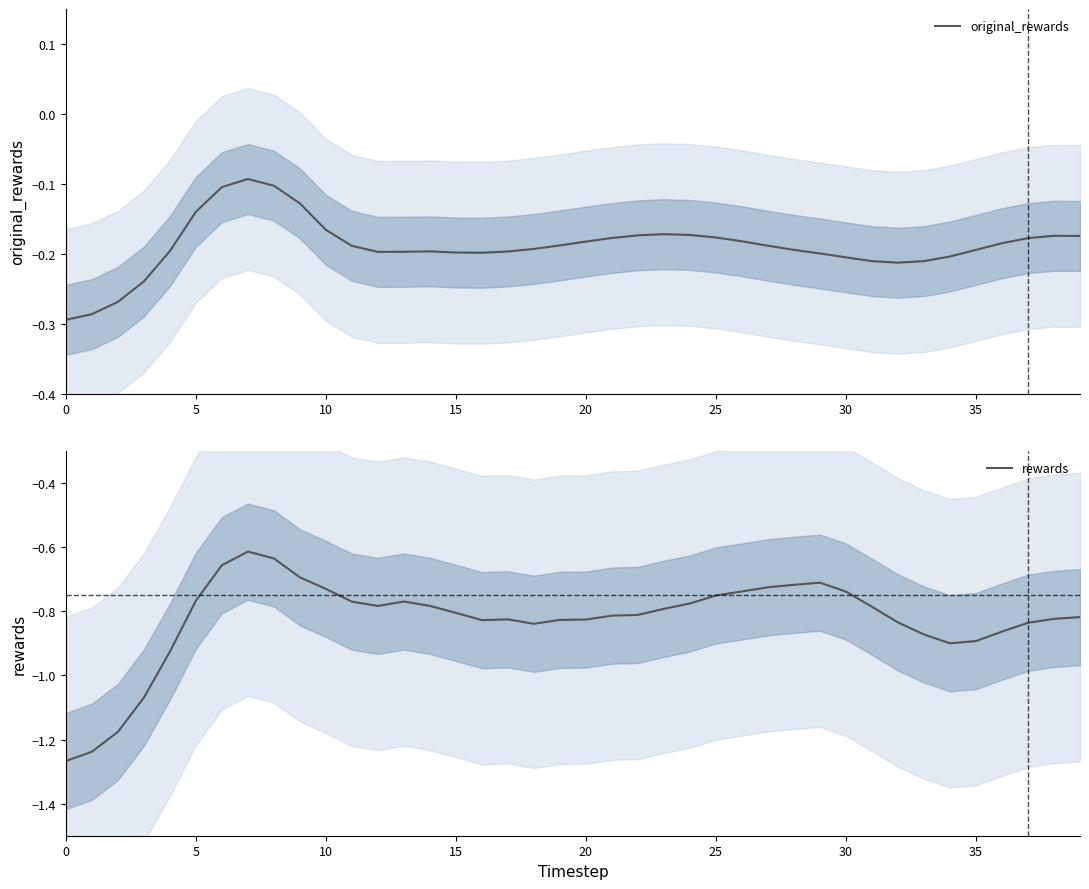

Between 0 and 10, which series saw the biggest shift?

rewards